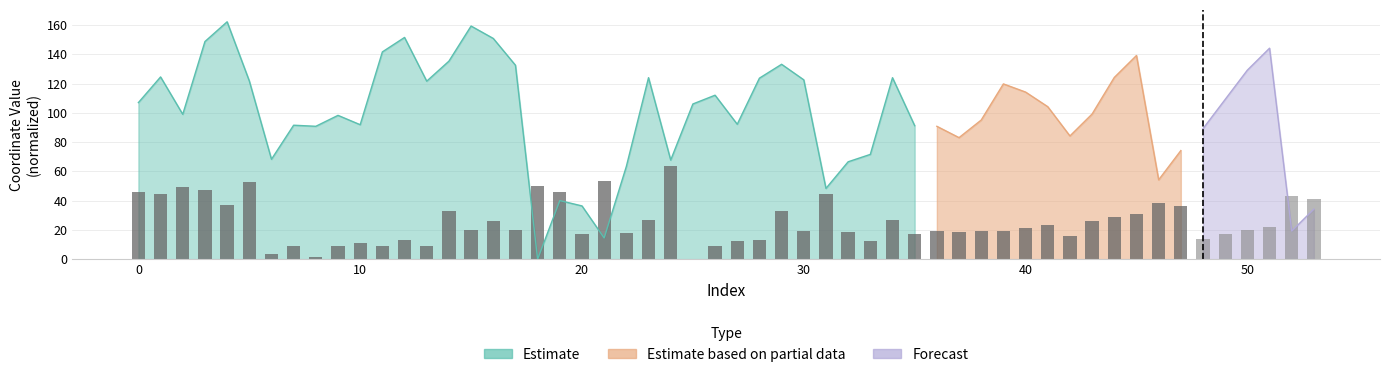

The chart shows a value of 26.1 at 30. True or false?

False